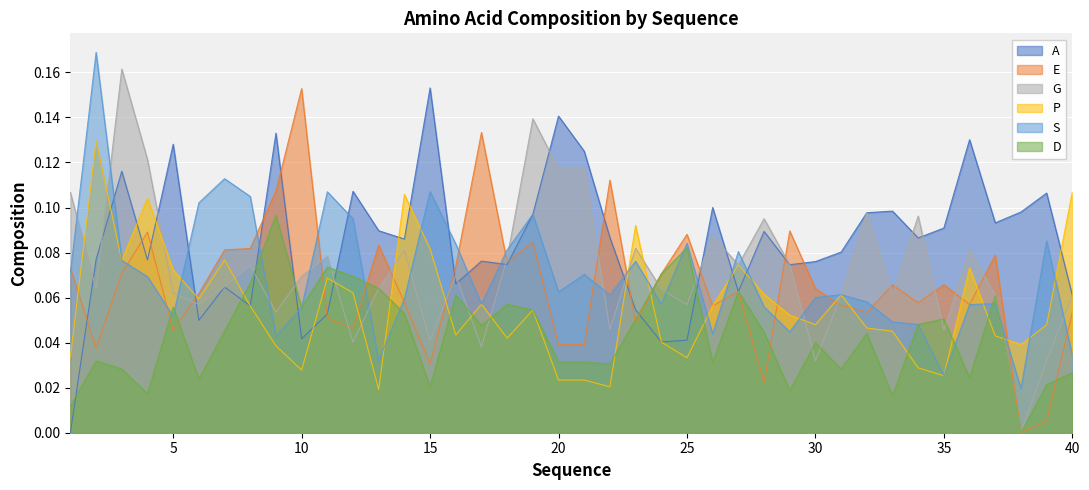

Where is A nearest to the value 0?

1